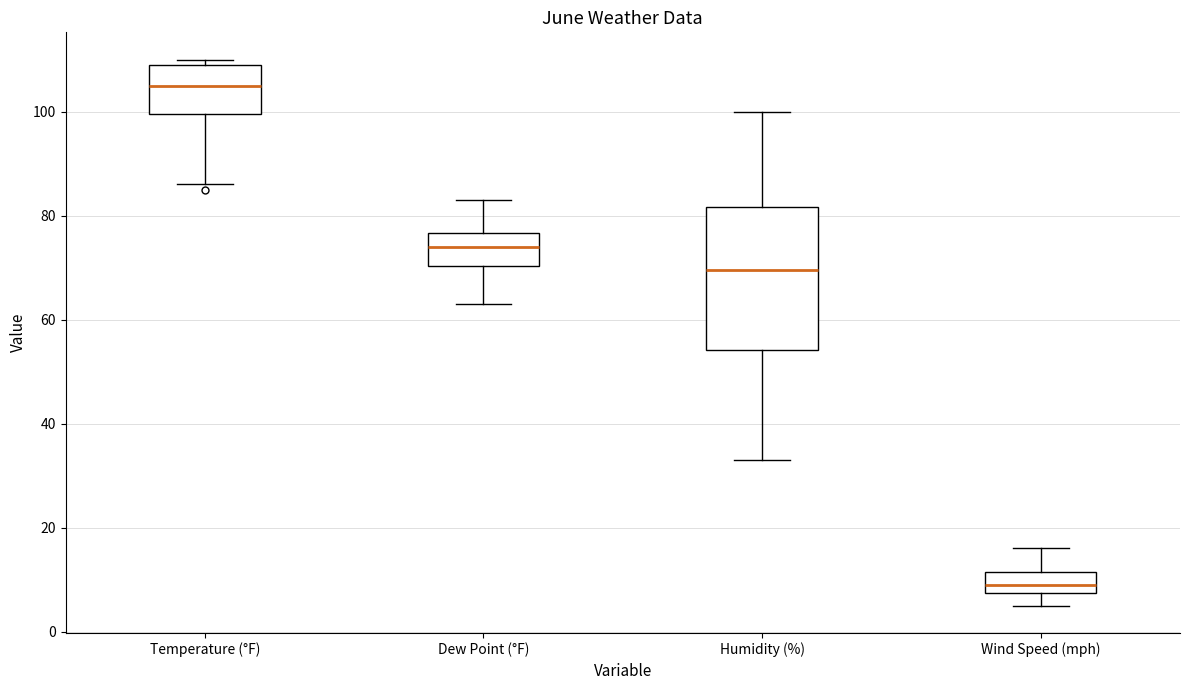

Which box has the lowest median line?

Wind Speed (mph)